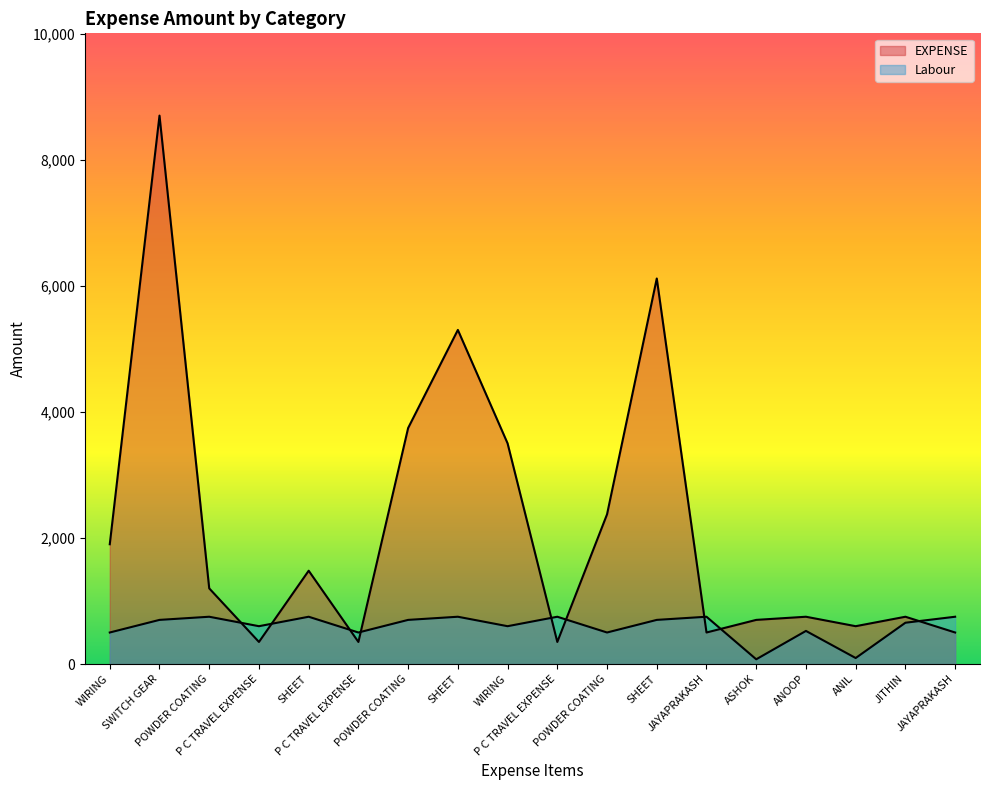

How many data points does each series have?

18